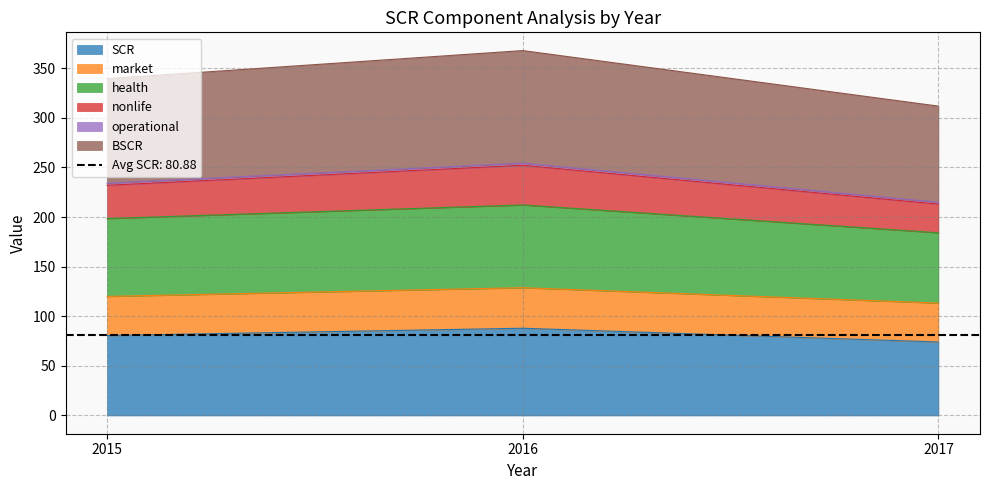

The value of BSCR at 2016 is 179.8. True or false?

False